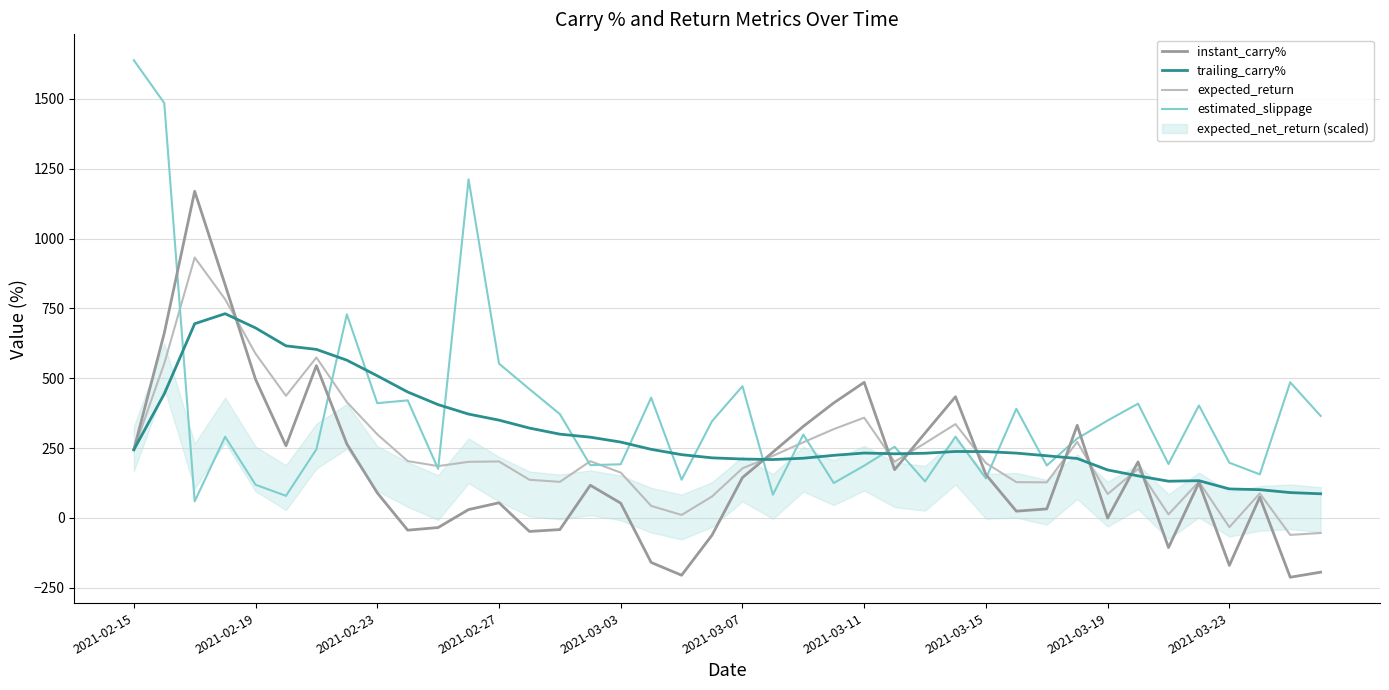

What is the minimum value shown in the chart?

-212.2